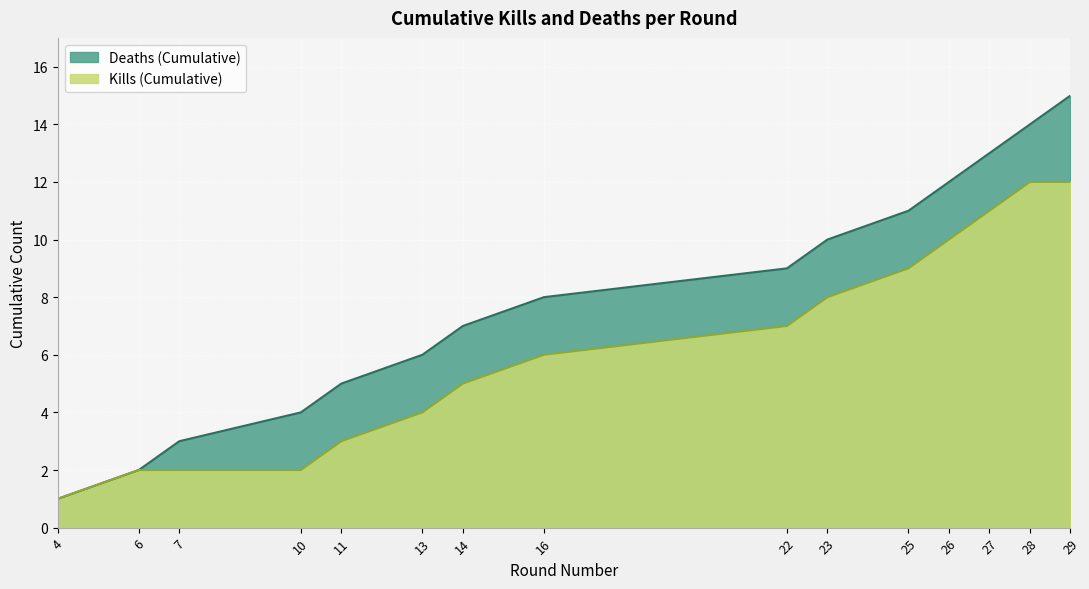

What is the value of the Kills (Cumulative) point at the 10th from the left?

8